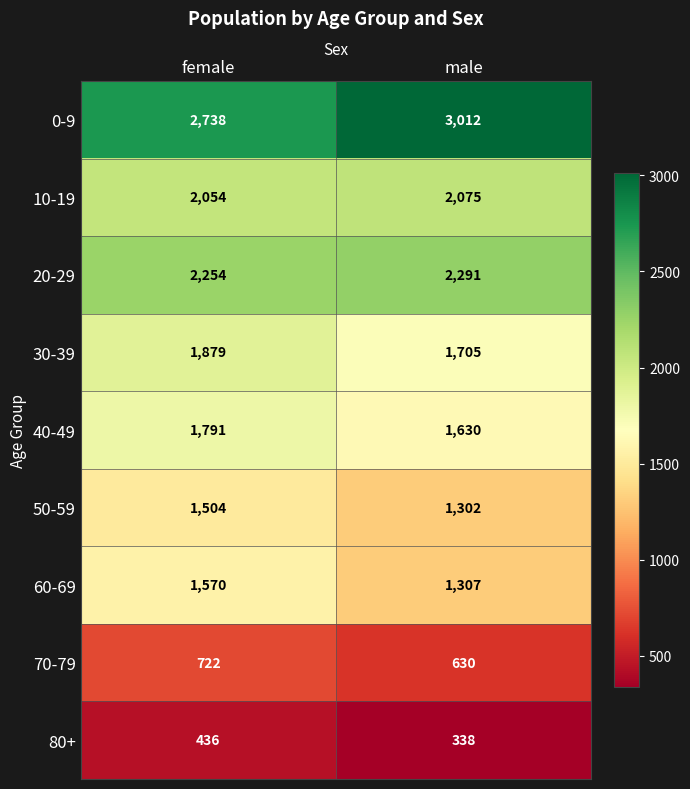

At which category is the sum across all series the highest?

female